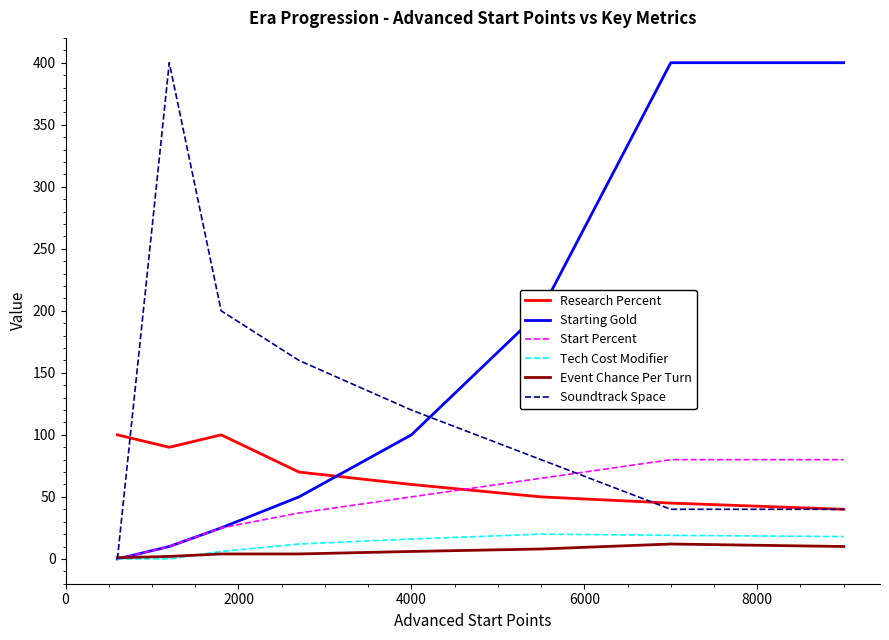

In Research Percent, how many points are lower than both neighbors (excluding endpoints)?

1